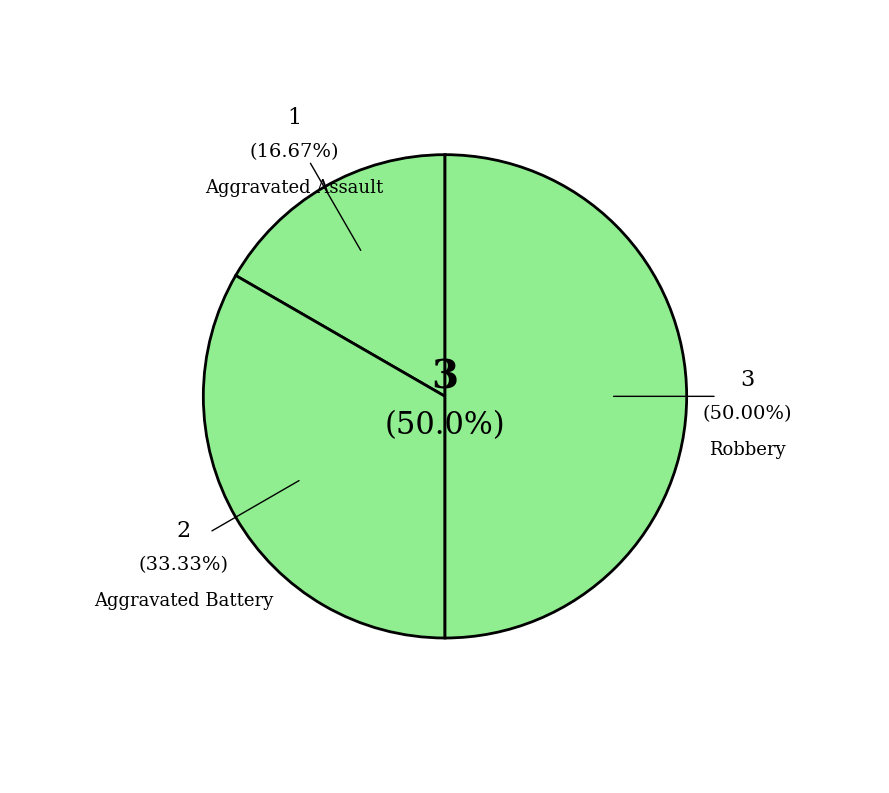

What is the smallest slice in the pie chart?

Aggravated Assault